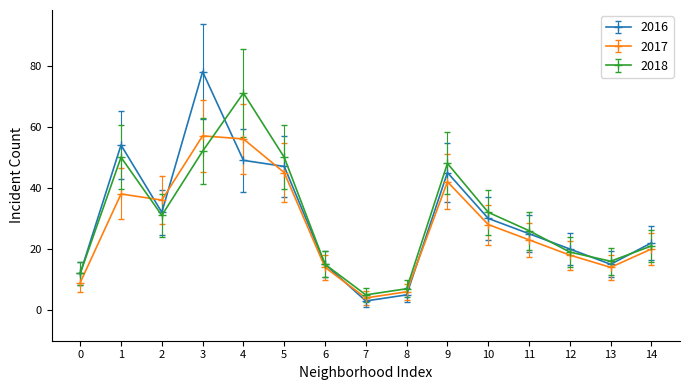

Is this an area chart (filled region under the line)?

No